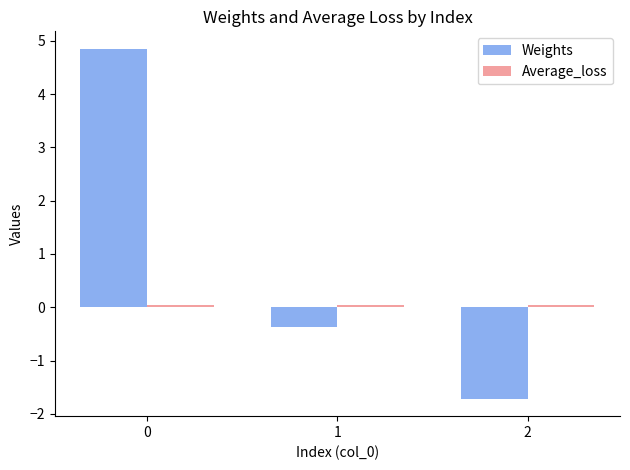

Which series changed the most between 1 and 2?

Weights